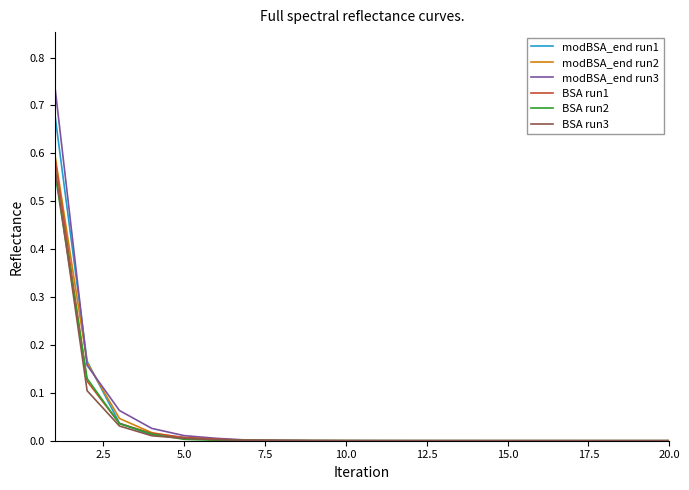

Which series has the largest range (max minus min)?

modBSA_end run3